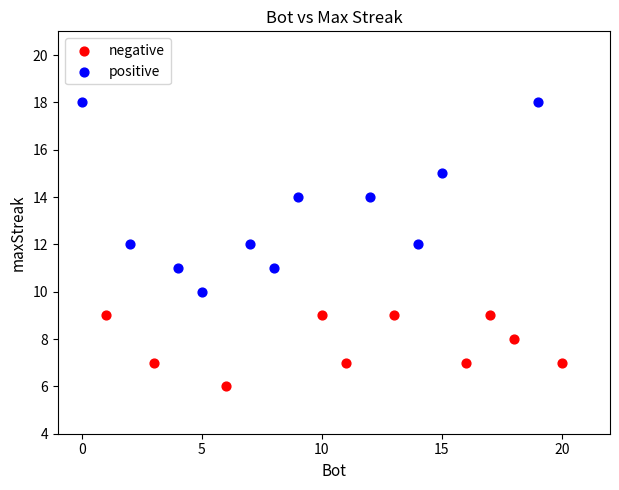

Which series reaches the maximum Y coordinate?

positive